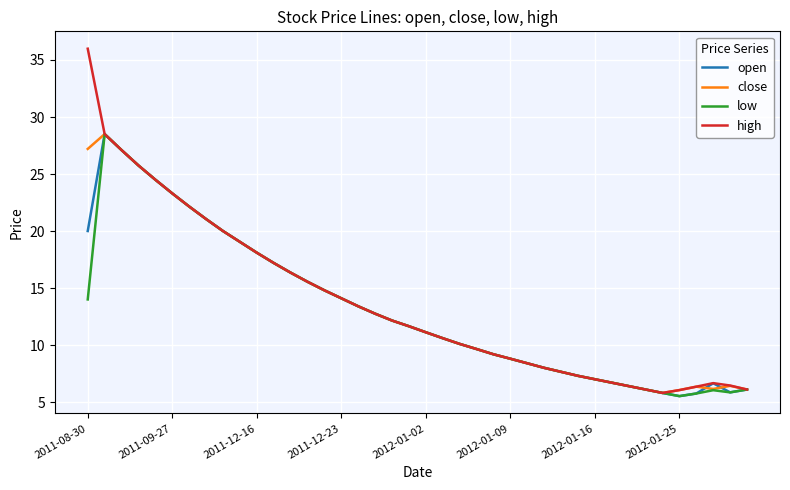

Which series has the largest range (max minus min)?

high